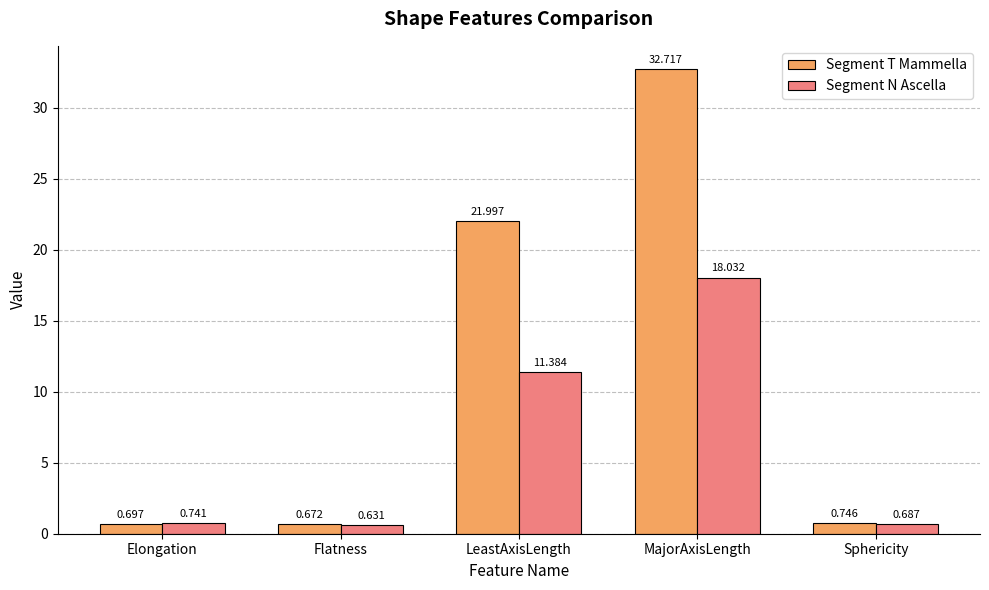

List the series in order of their peak value, lowest first.

Segment N Ascella, Segment T Mammella